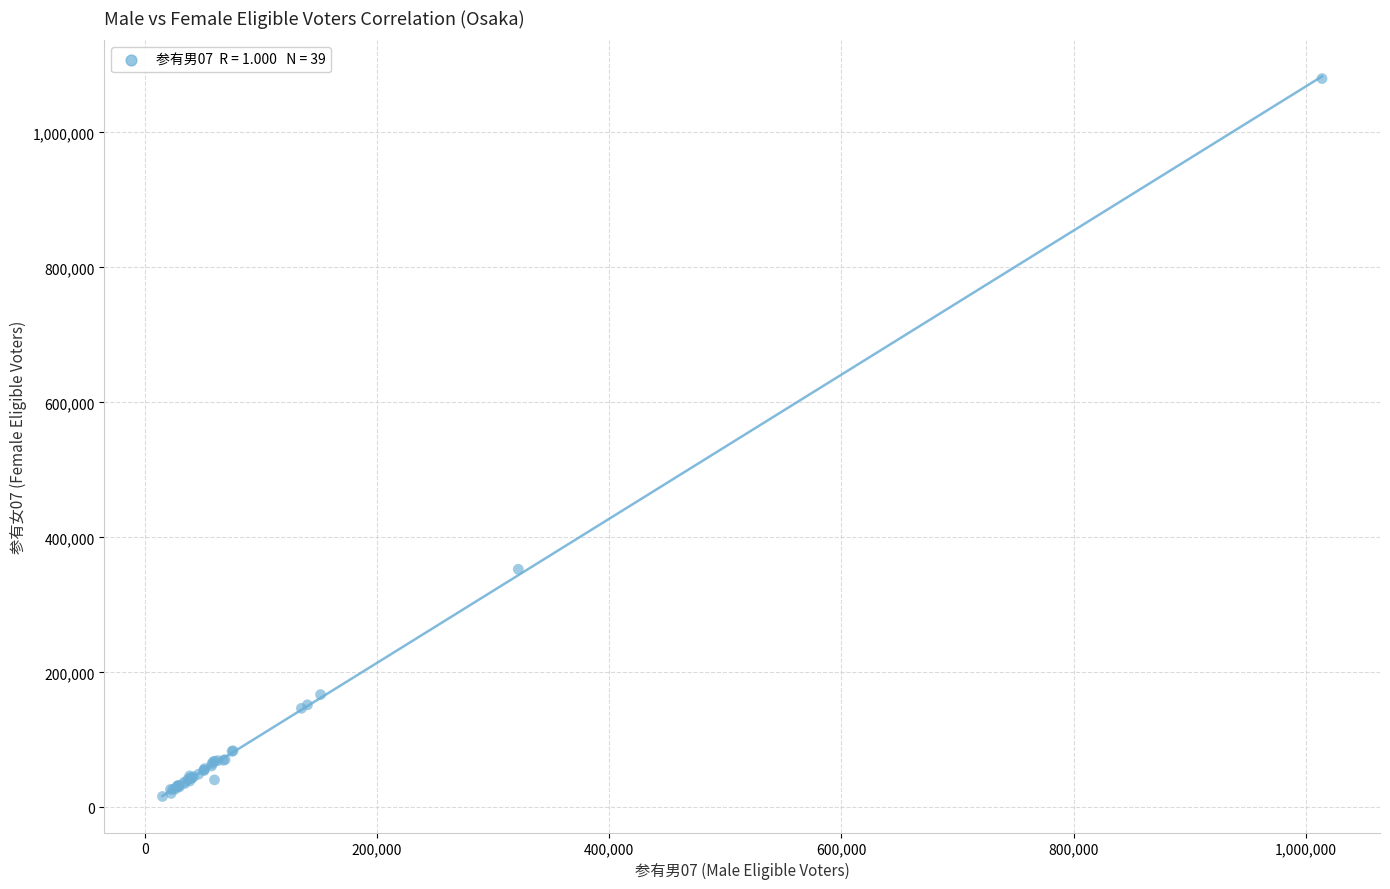

What Y value in the scatter plot is closest to 547932?

352789